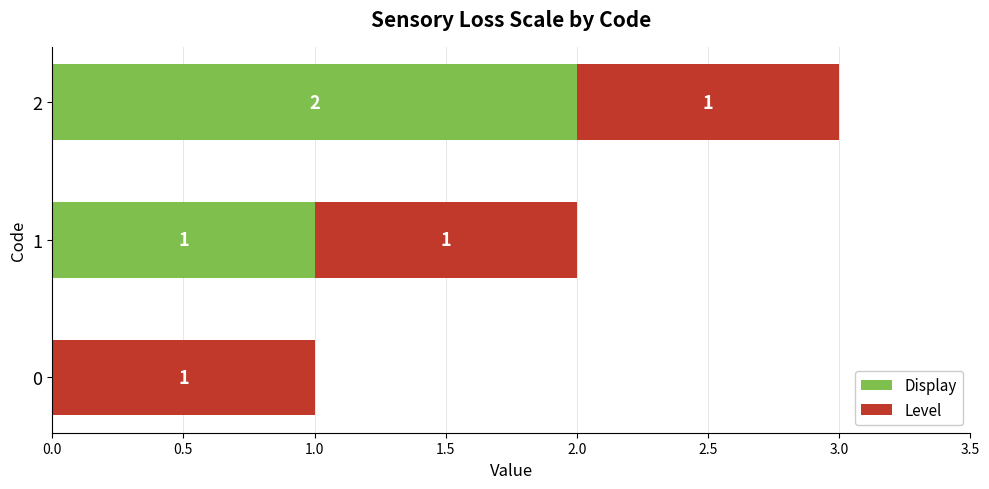

At which category is the sum across all series the highest?

2